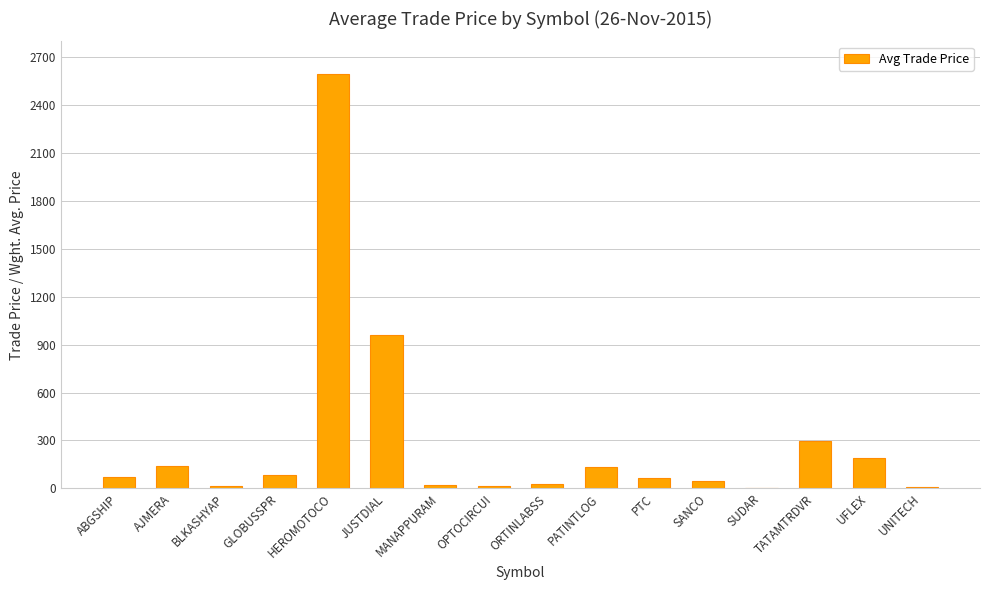

How many data points does each series have?

16